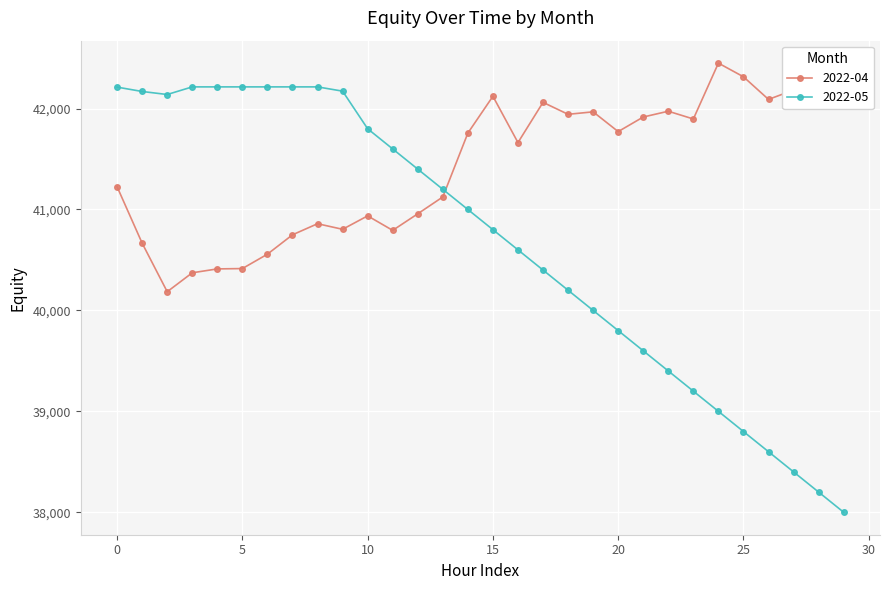

Which series has the largest total across all categories?

2022-04